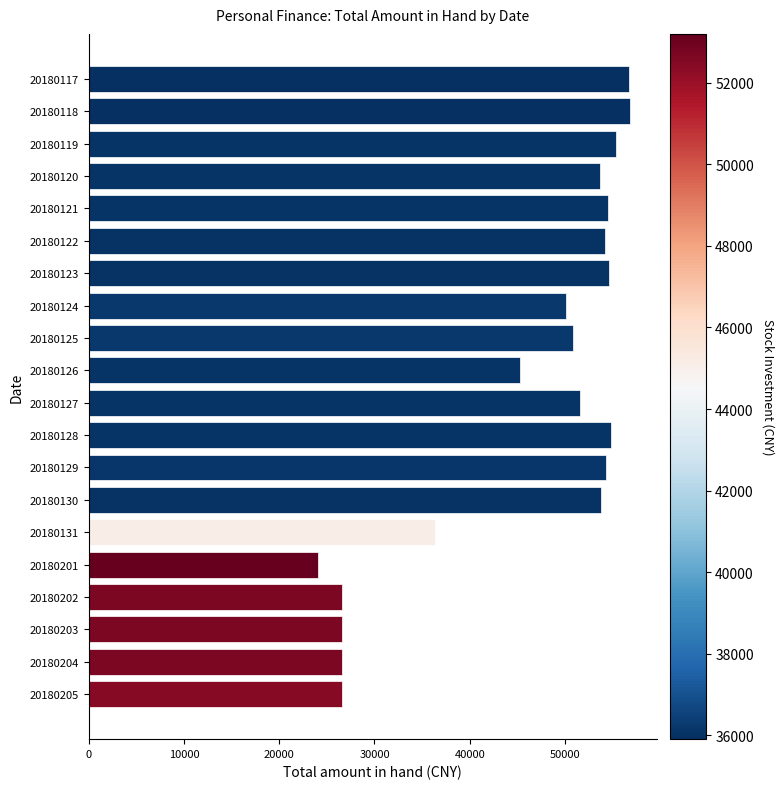

What is the difference between the maximum and minimum values?

32699.9